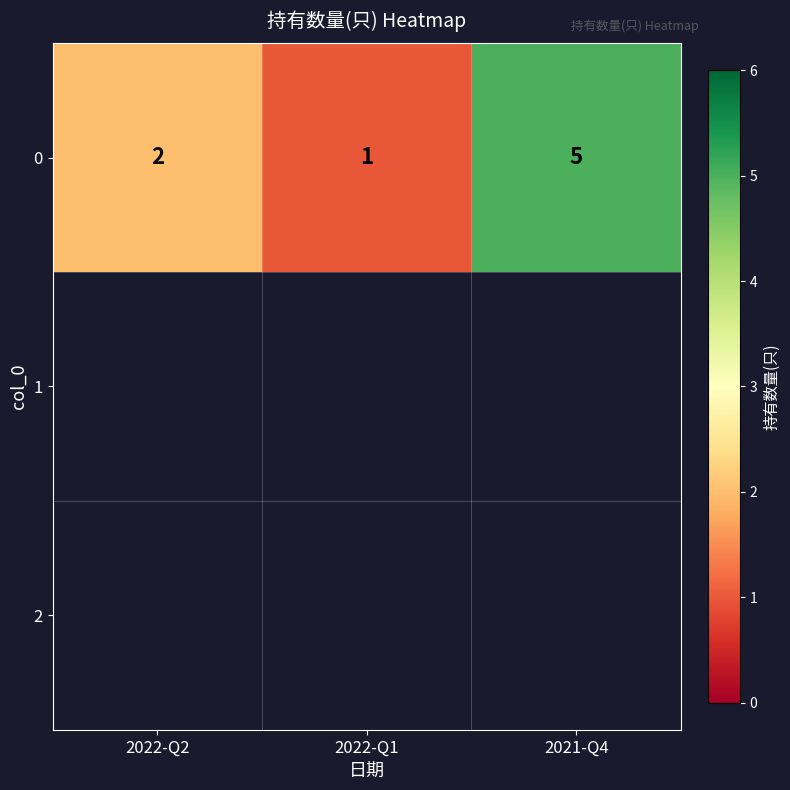

Approximately how many times larger is the value at 2022-Q2 compared to 2021-Q4?

0.4